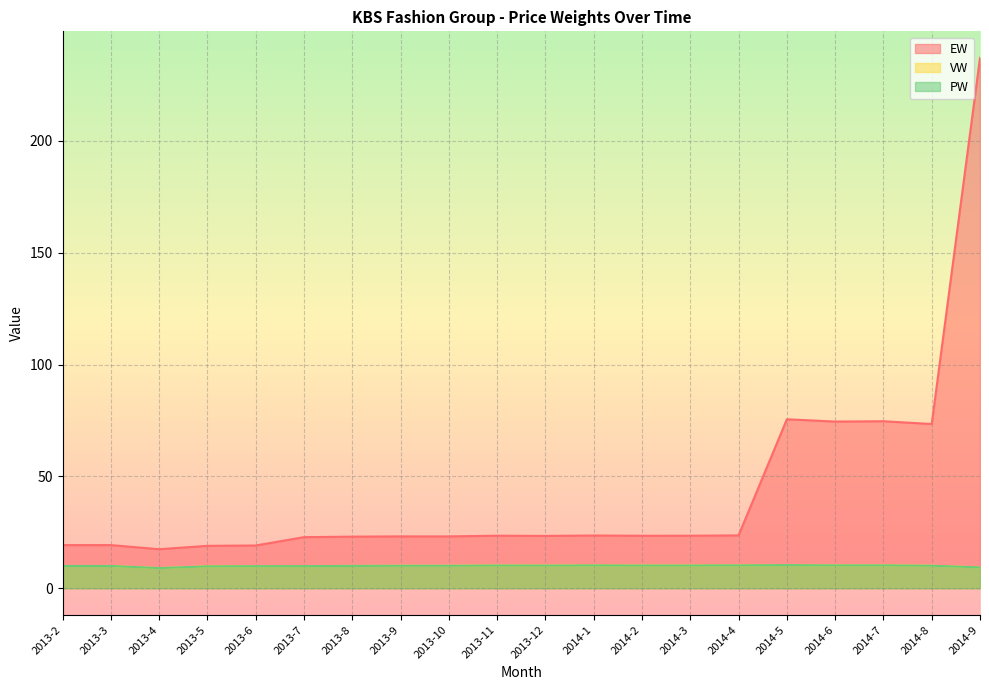

How many interior local valleys does the EW series have?

6